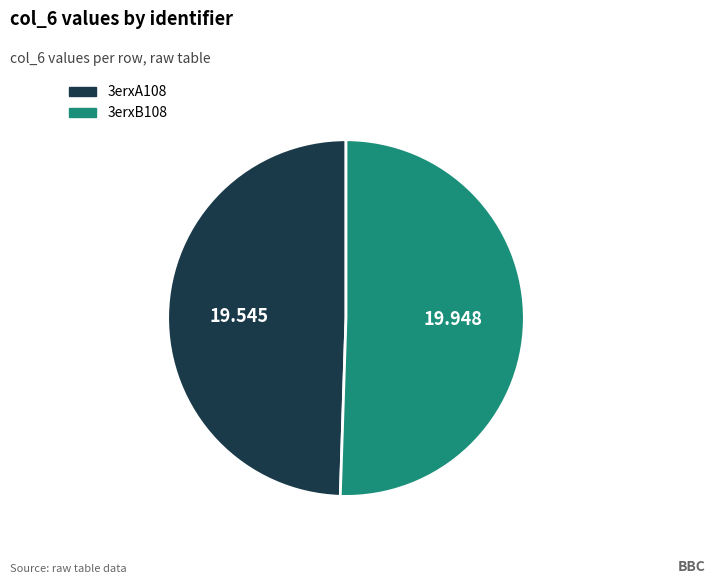

Do 3erxA108 and 3erxB108 together represent more than half of the pie?

Yes